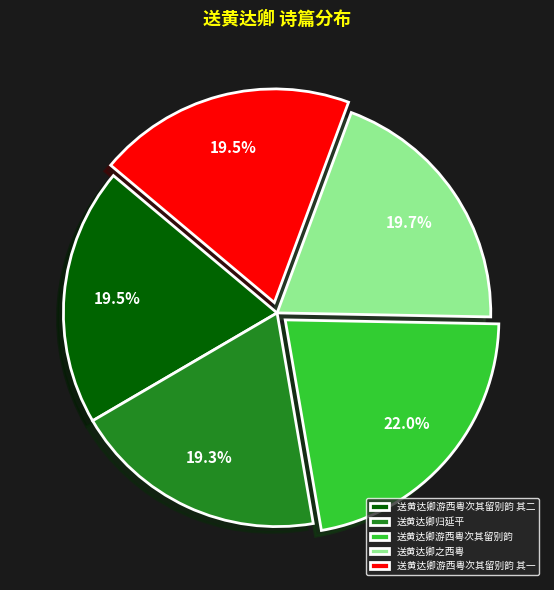

How many slices are in this pie chart?

5